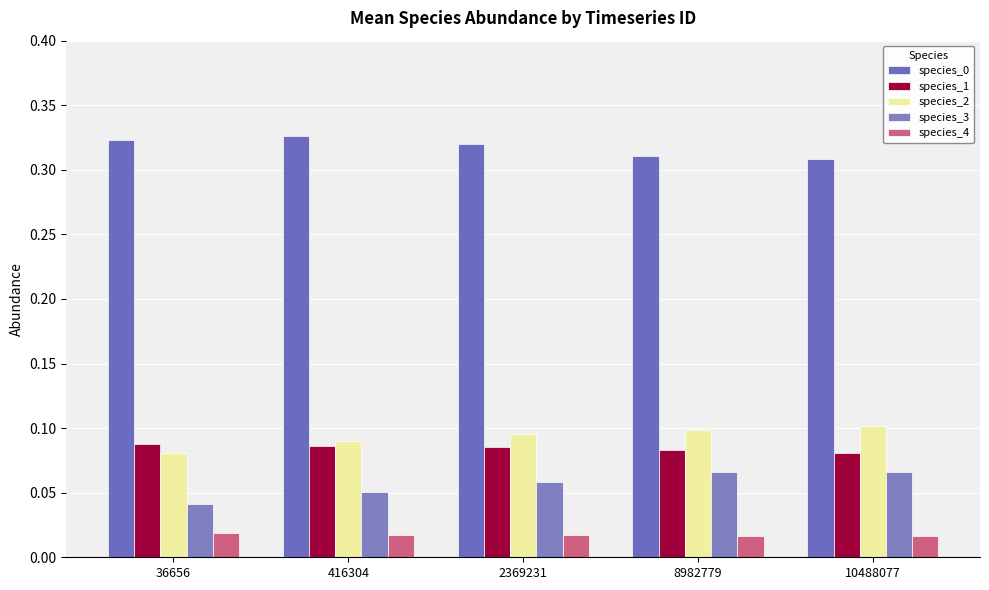

Which has a higher value, 10488077 or 2369231?

2369231